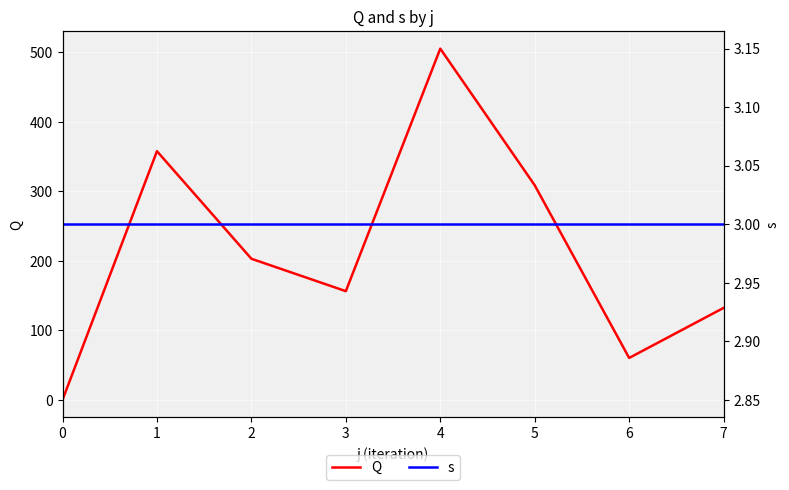

True or false: s has a value of 3.0 at 6.

True